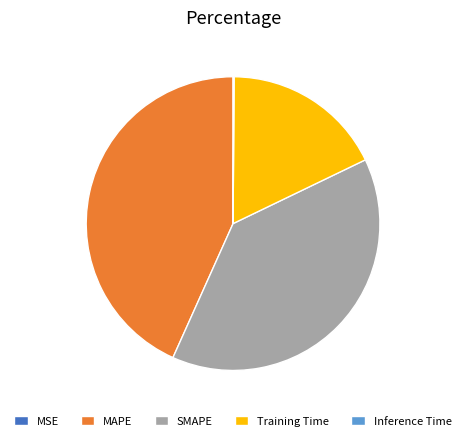

Is it true that MAPE is 43% of the pie?

True